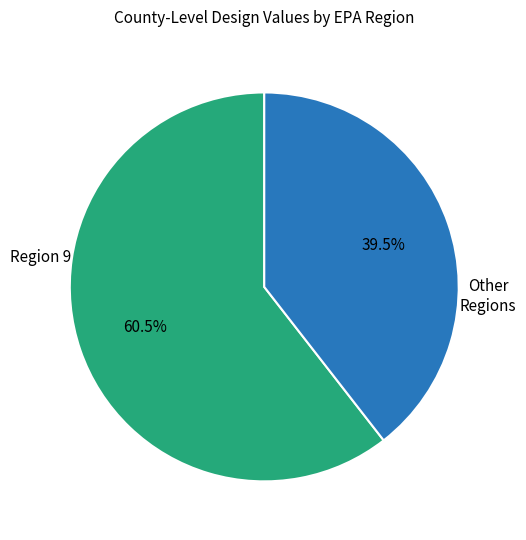

Is there a majority slice in this chart?

Yes